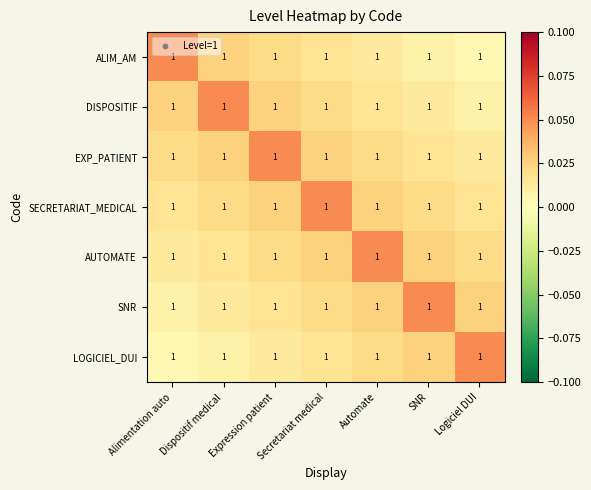

Which series has the largest range (max minus min)?

ALIM_AM